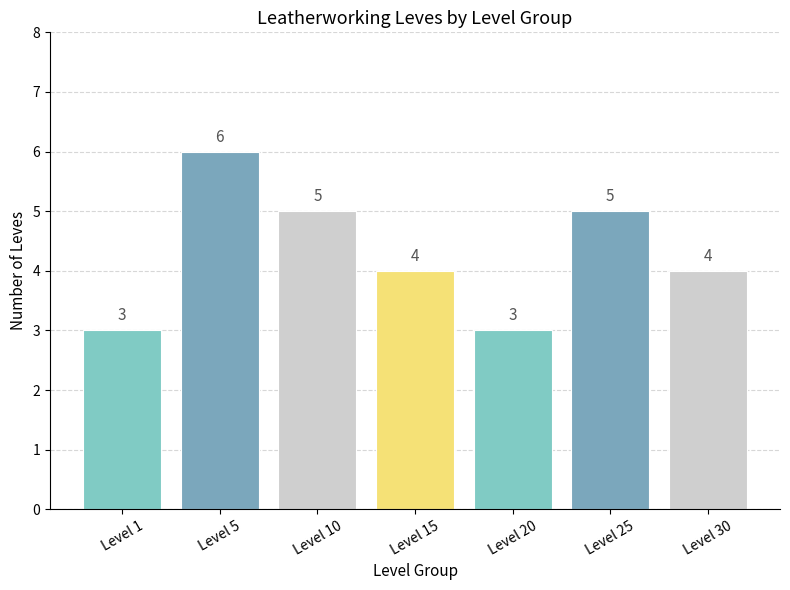

The value at Level 15 is 7. True or false?

False